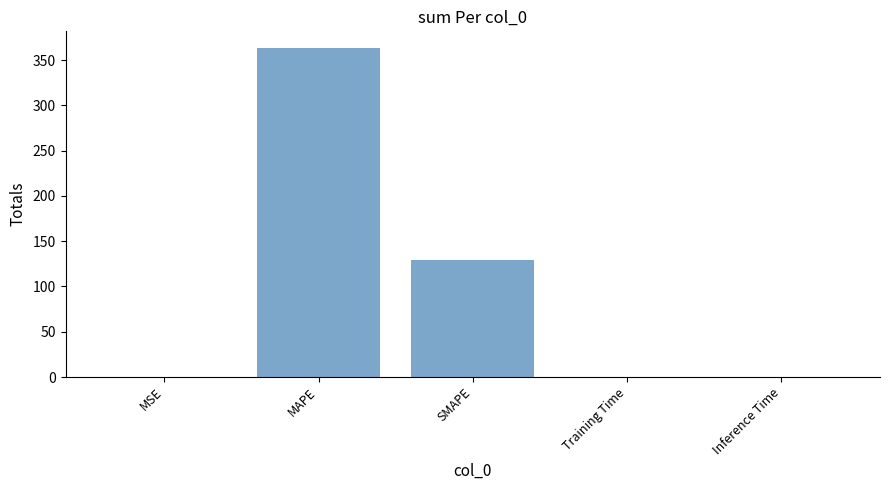

Which has a higher value, SMAPE or MAPE?

MAPE